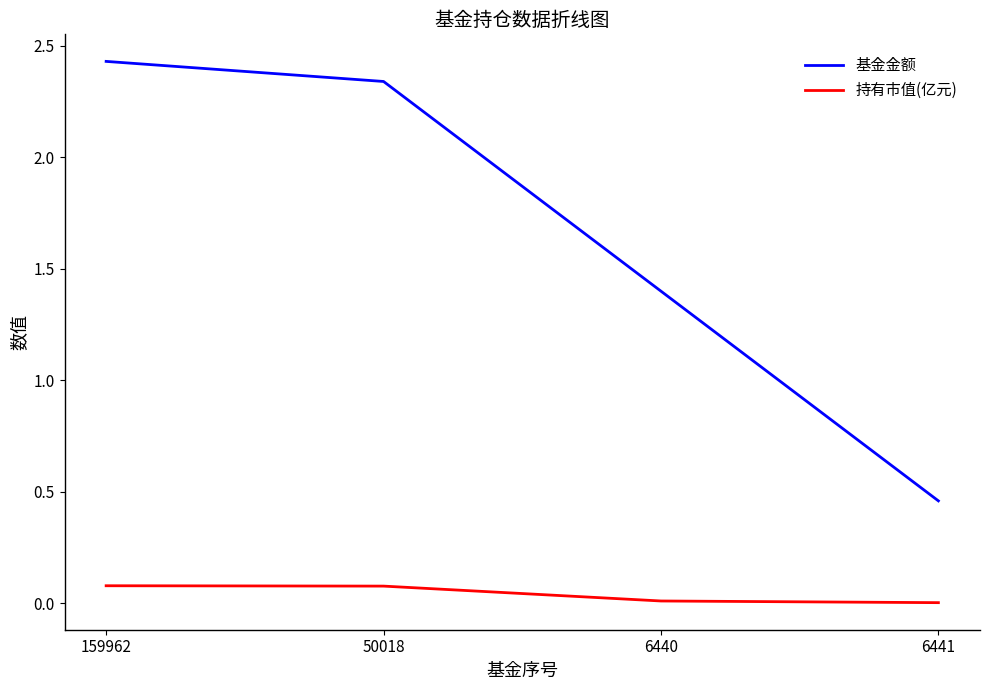

List the series in order of their overall mean, lowest first.

持有市值(亿元), 基金金额